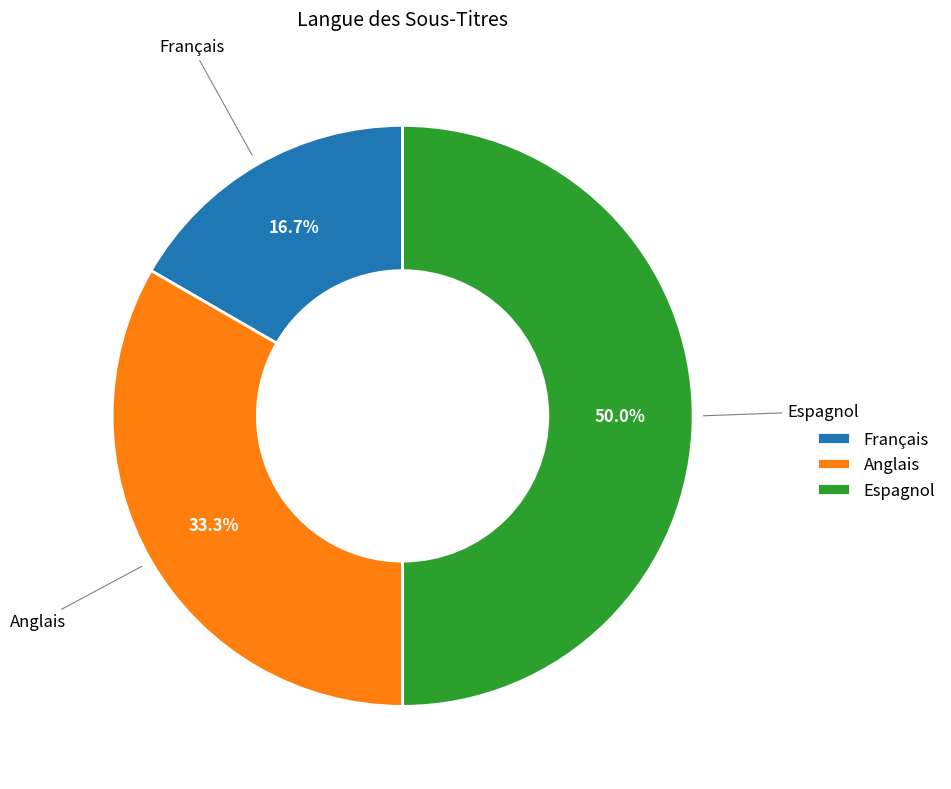

Approximately how many times larger is the value at Anglais compared to Français?

2.0